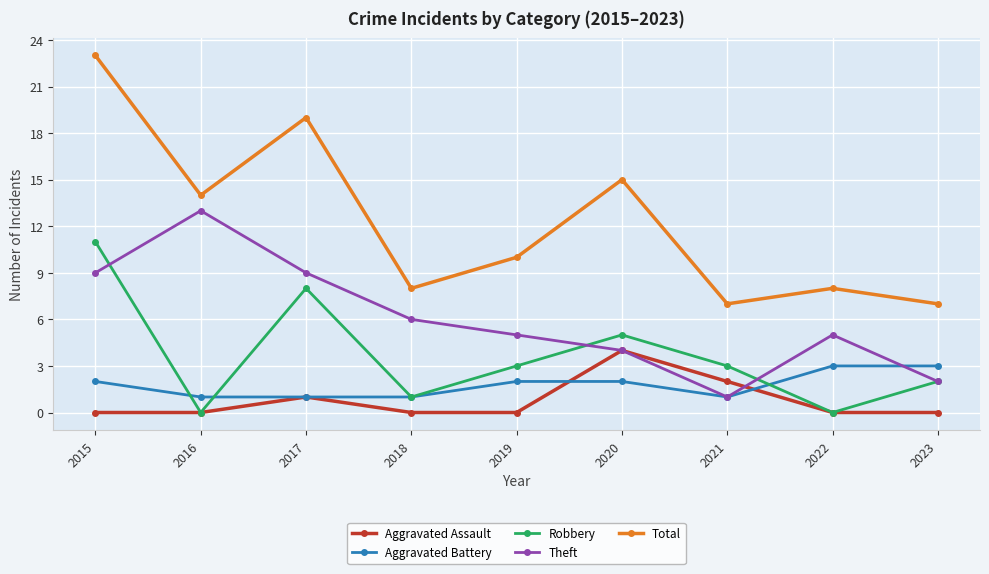

What is the maximum value shown in the chart?

23